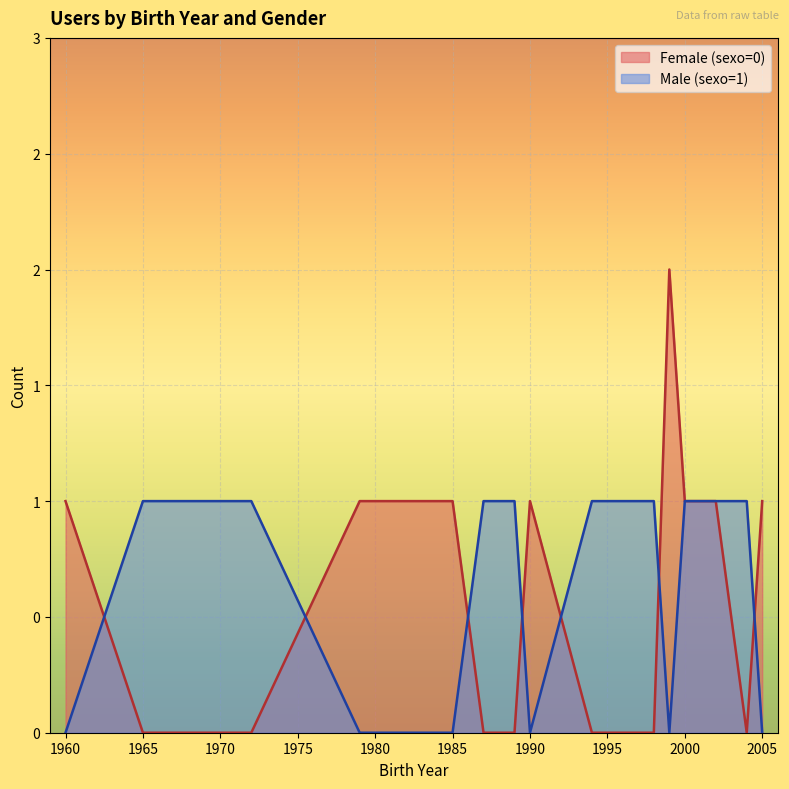

Which has a higher value, 1987 or 1972?

1987